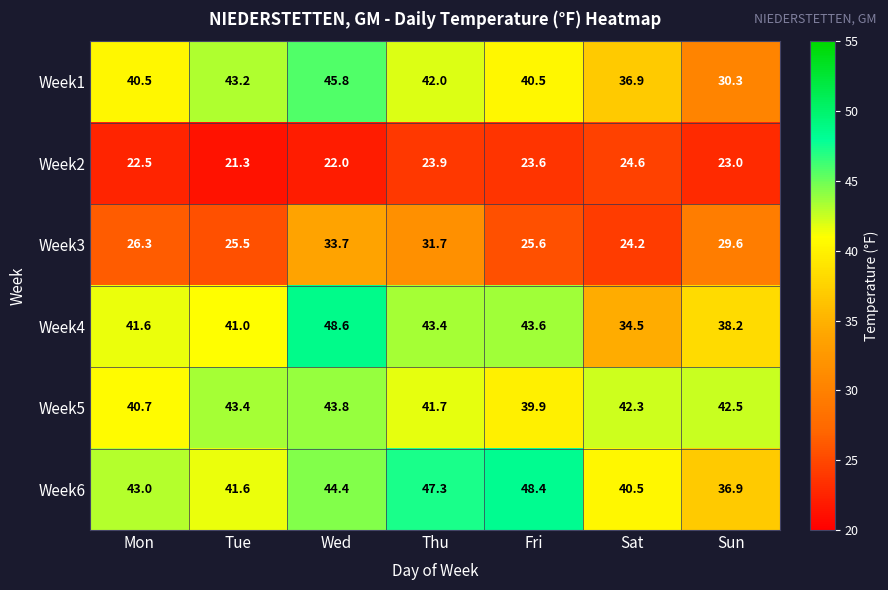

At which category is the sum across all series the highest?

Wed